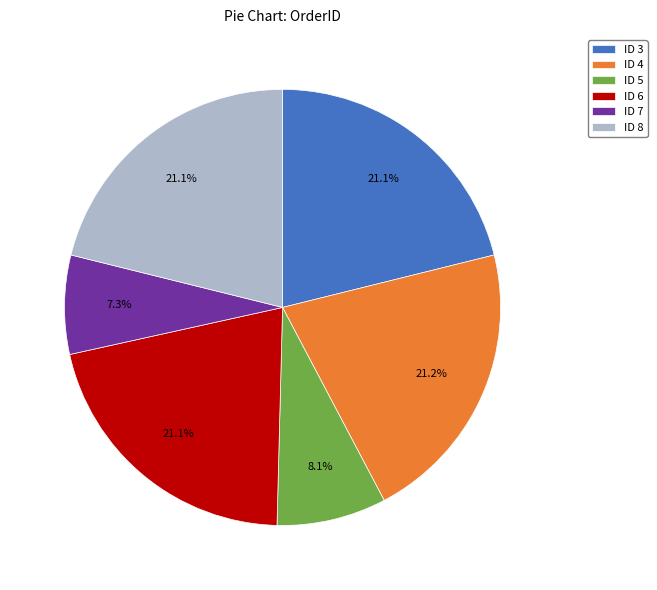

To the nearest percent, what portion does ID 4 represent?

21%